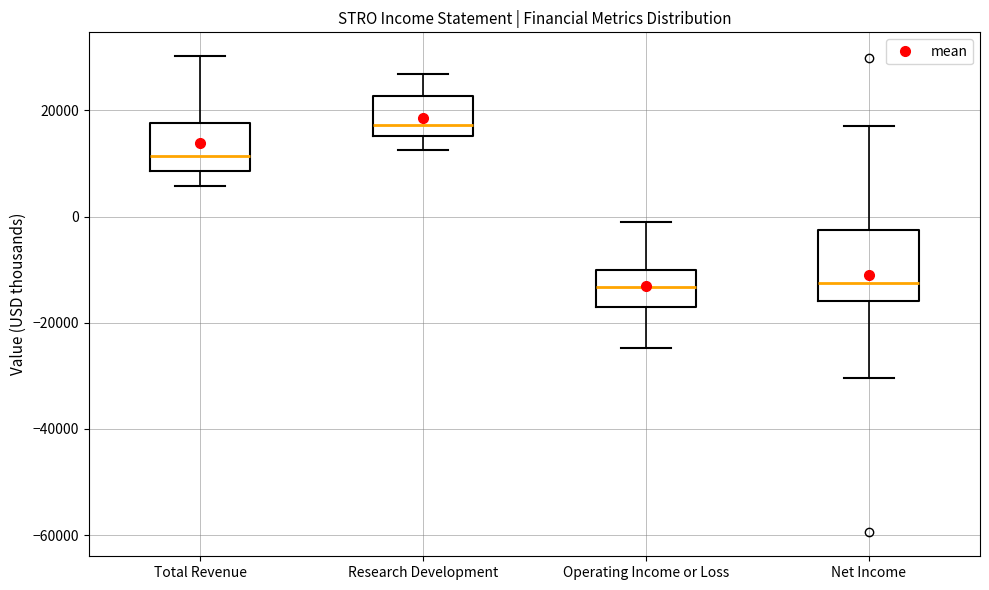

Which box is the tallest, from its lower edge to its upper edge?

Net Income